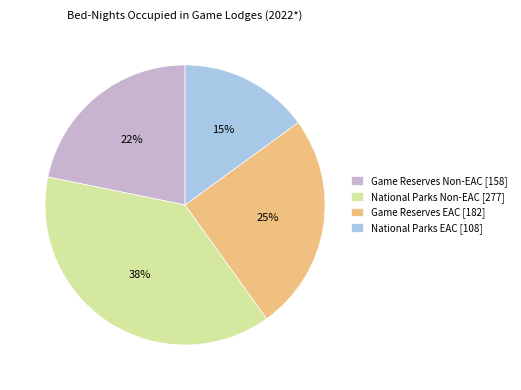

Does National Parks EAC represent more than half of the total?

No